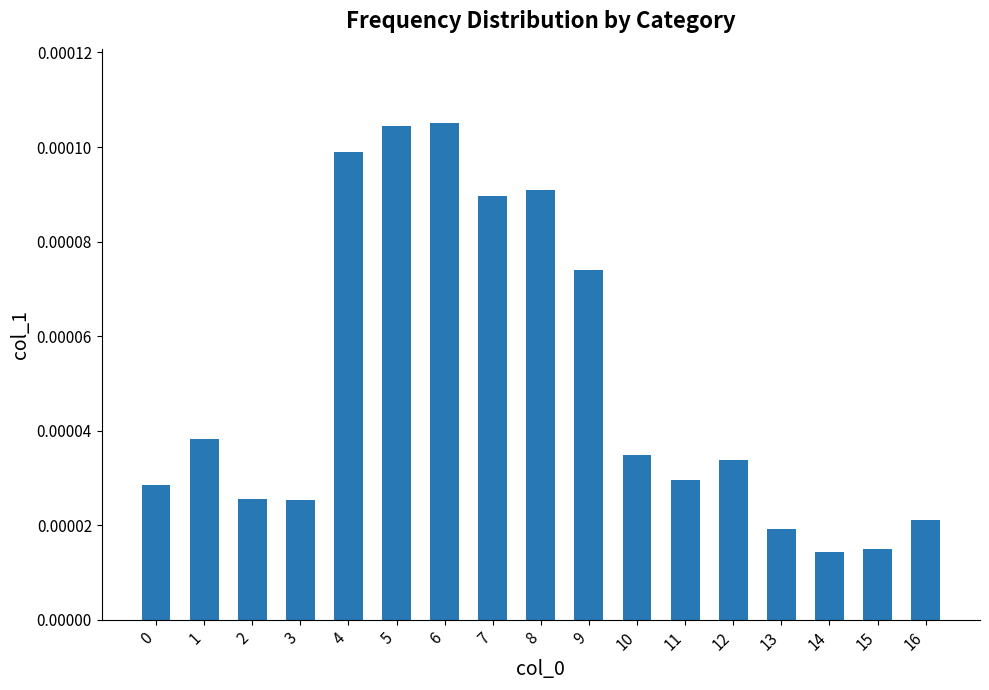

Count the values in the range 0 to 1.

17